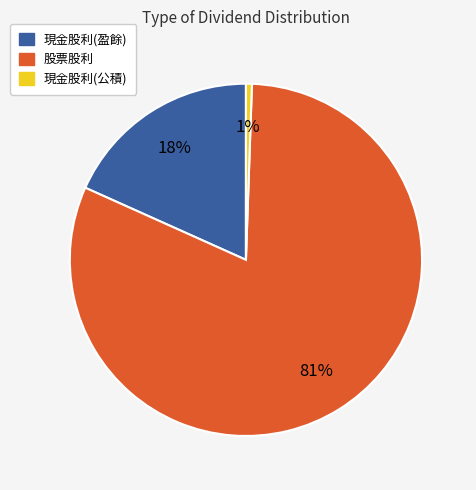

Count the number of slices in the pie.

3